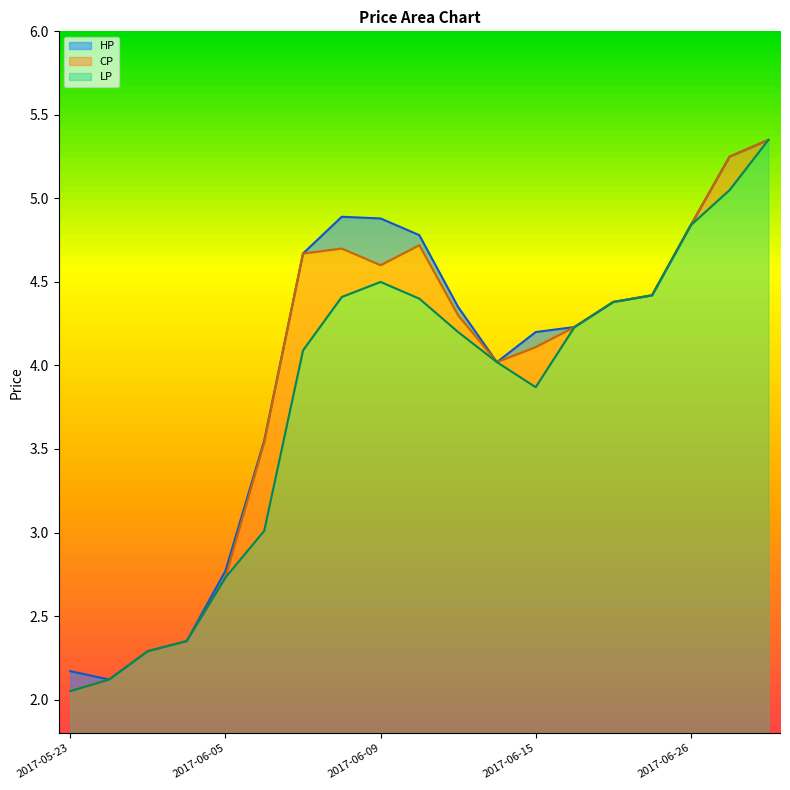

What is the label of the 7th point from the left?

2017-06-07